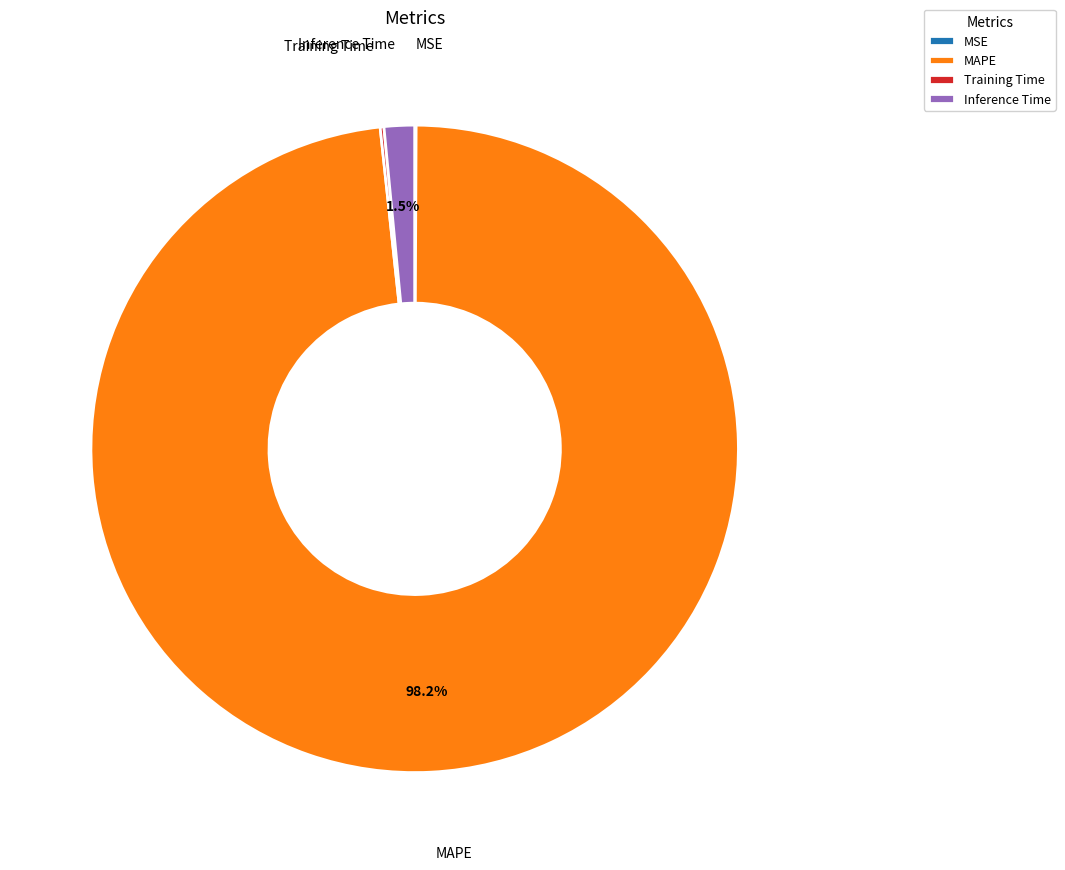

To the nearest percent, what is the difference between the largest and smallest slice percentages?

98%